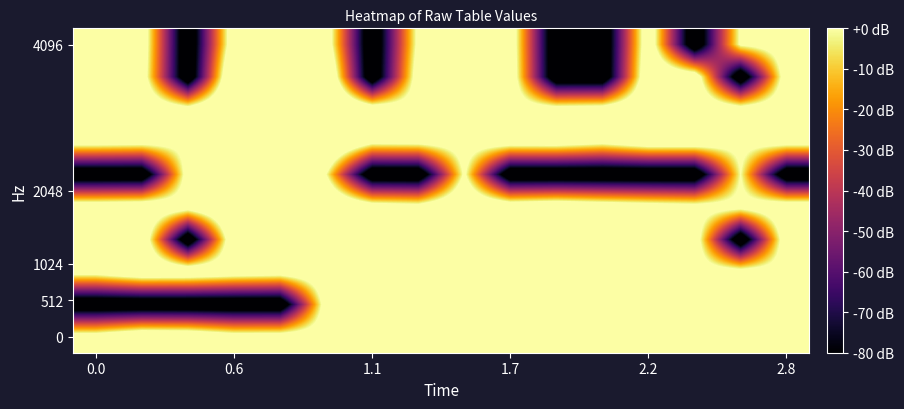

At which category does the chart reach its peak across all series?

0.6